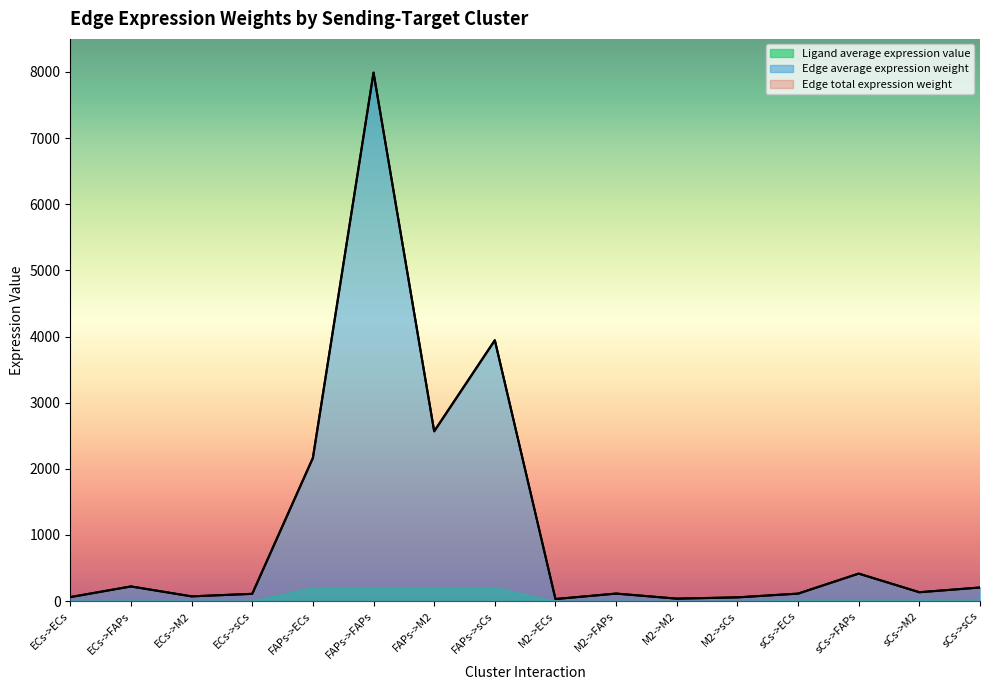

What is the difference between the maximum and minimum values in the Edge total expression weight series?

7959.5